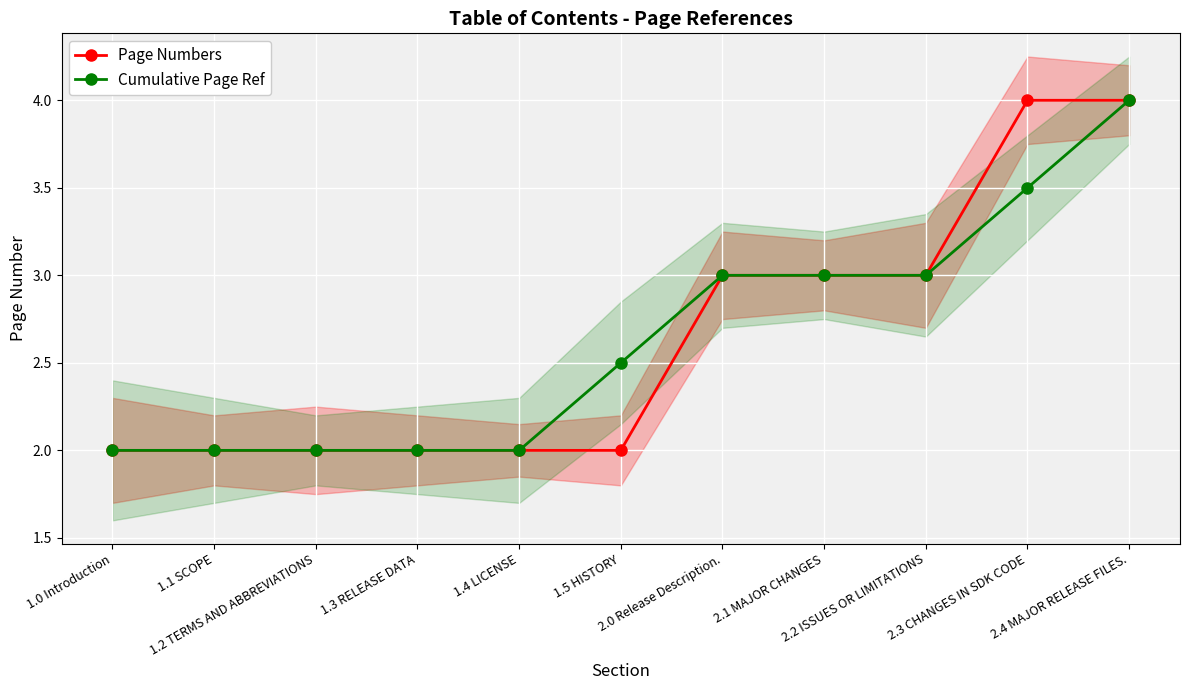

Rank the series by their maximum value, from highest to lowest.

Page Numbers, Cumulative Page Ref